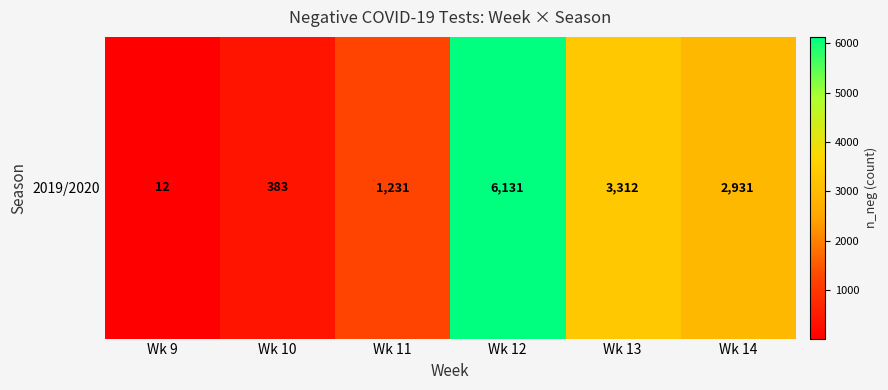

Count the number of values greater than 2931.

2